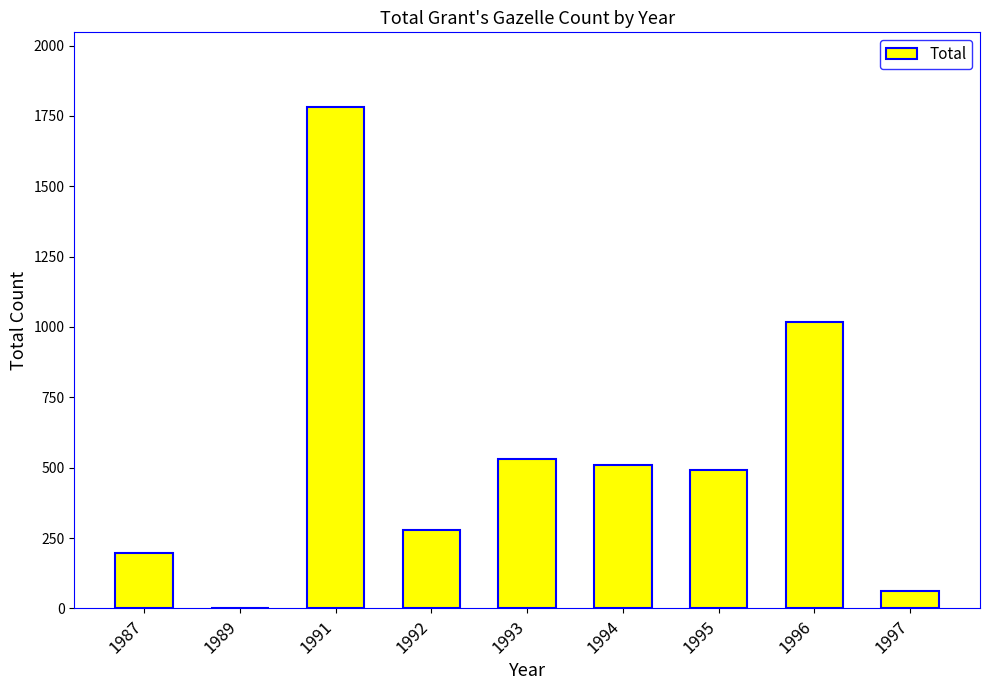

What is the difference between the values at 1996 and 1994?

508